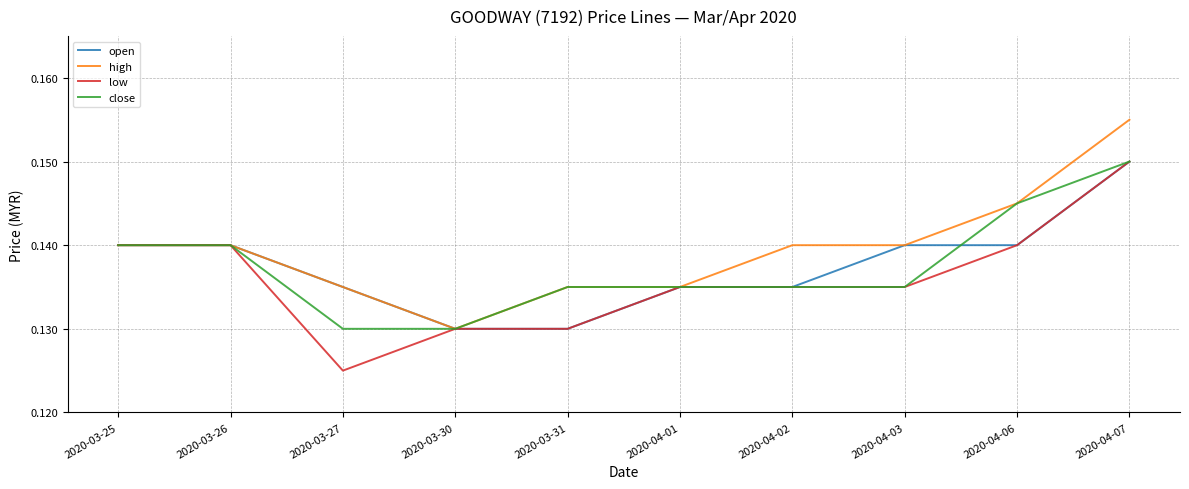

How many lines are shown in the chart?

4